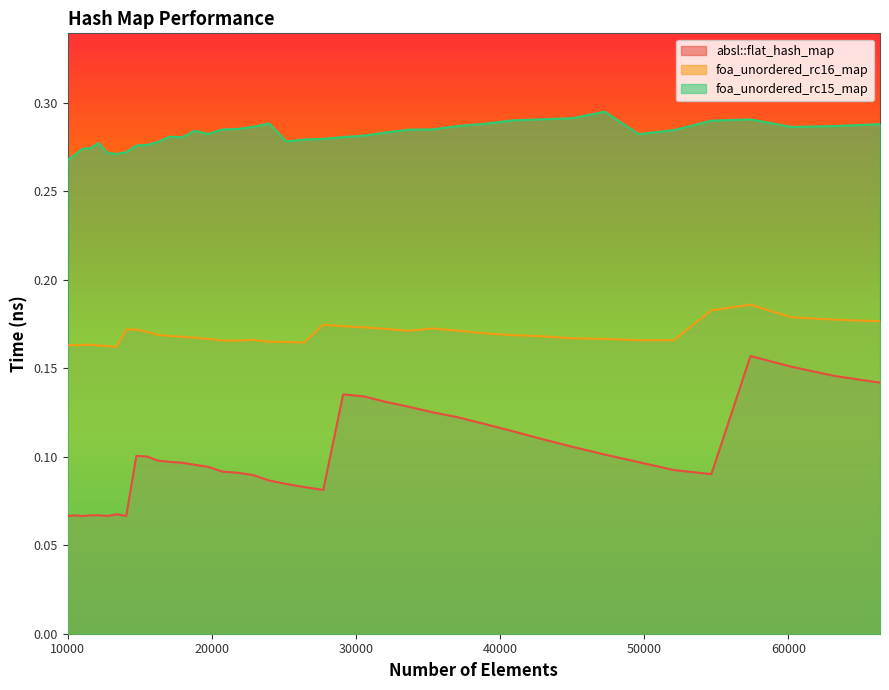

True or false: foa_unordered_rc16_map and absl::flat_hash_map cross at least once.

False